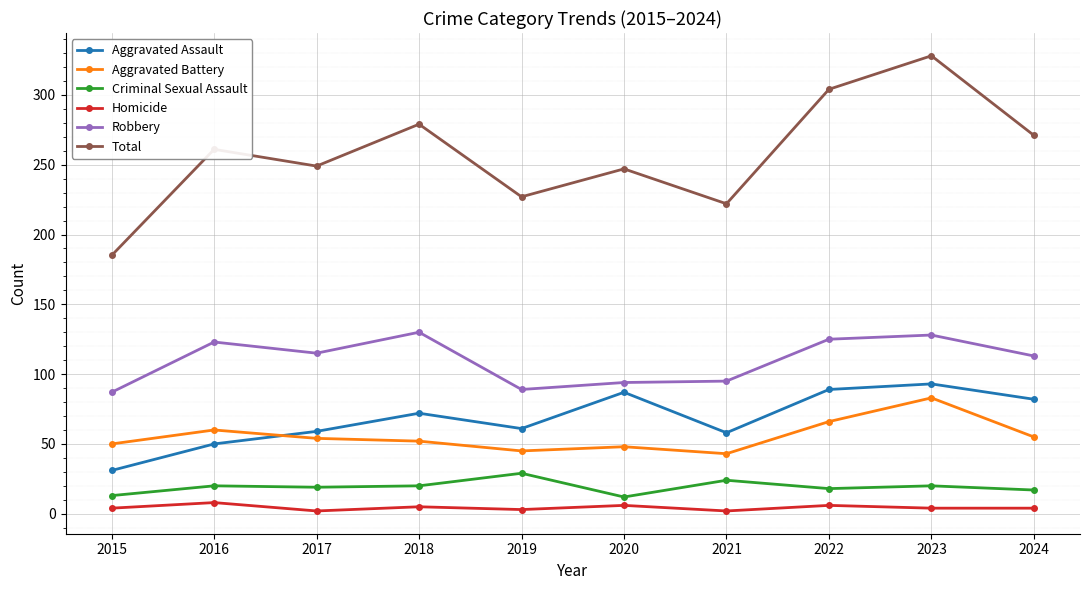

How many lines are shown in the chart?

6